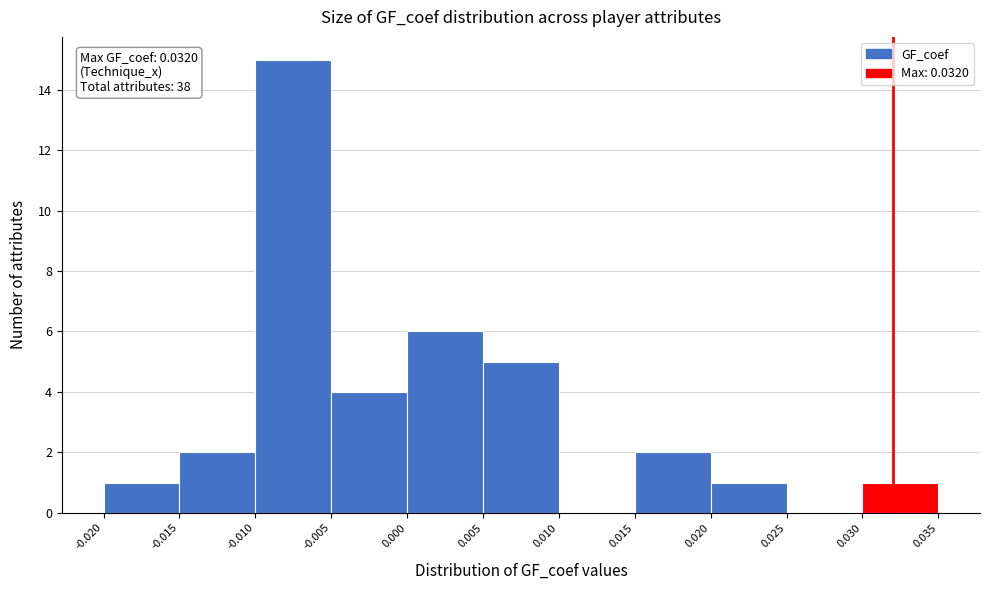

Which range on the x-axis has the tallest bar?

-0.010 to -0.005